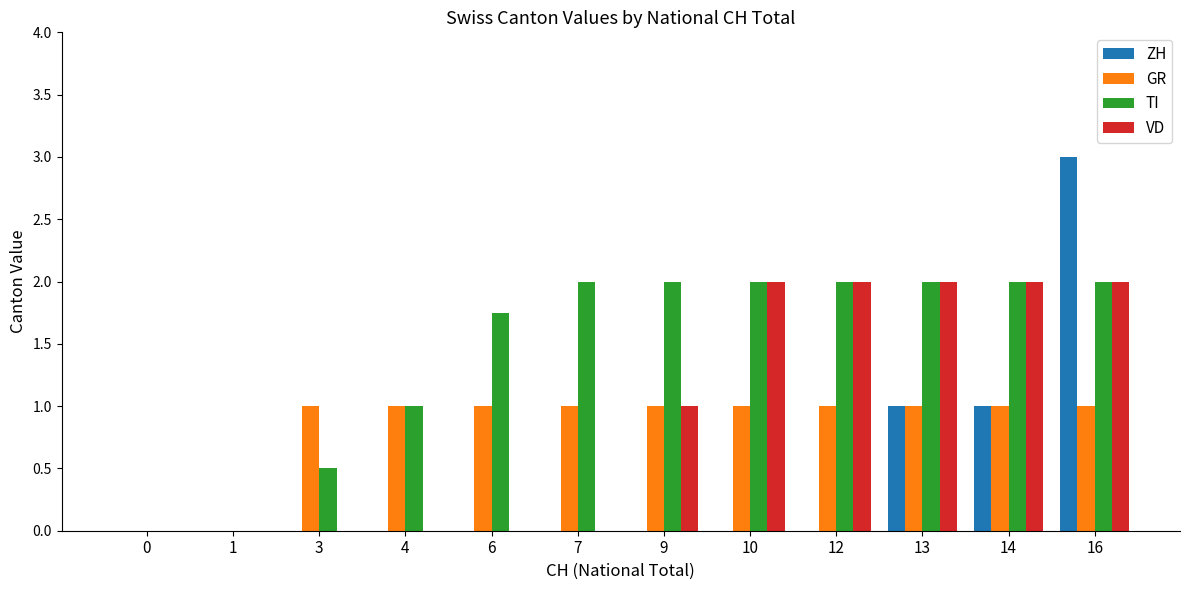

Which series changed the most between 6 and 13?

VD